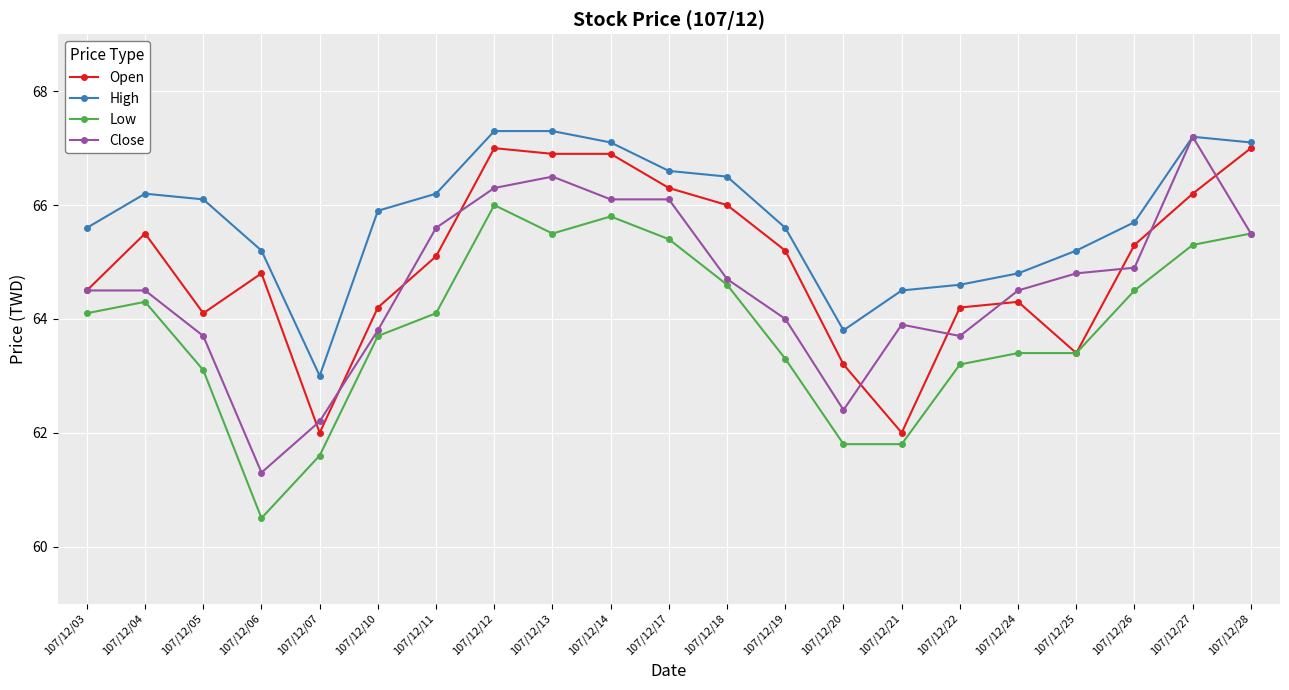

True or false: Close has more than 1 interior local peaks.

True